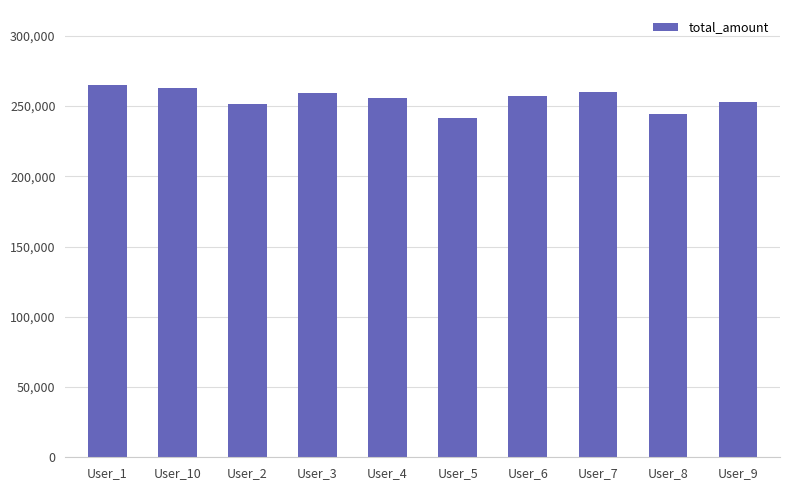

The value at User_7 is 259951.6. True or false?

True